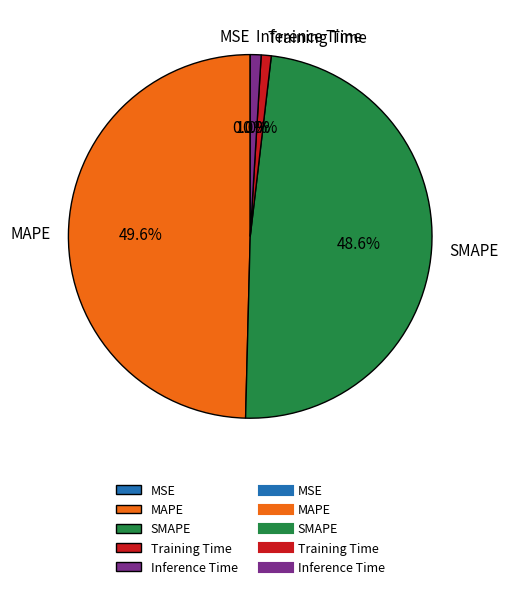

The MAPE slice represents 50% of the pie. True or false?

True